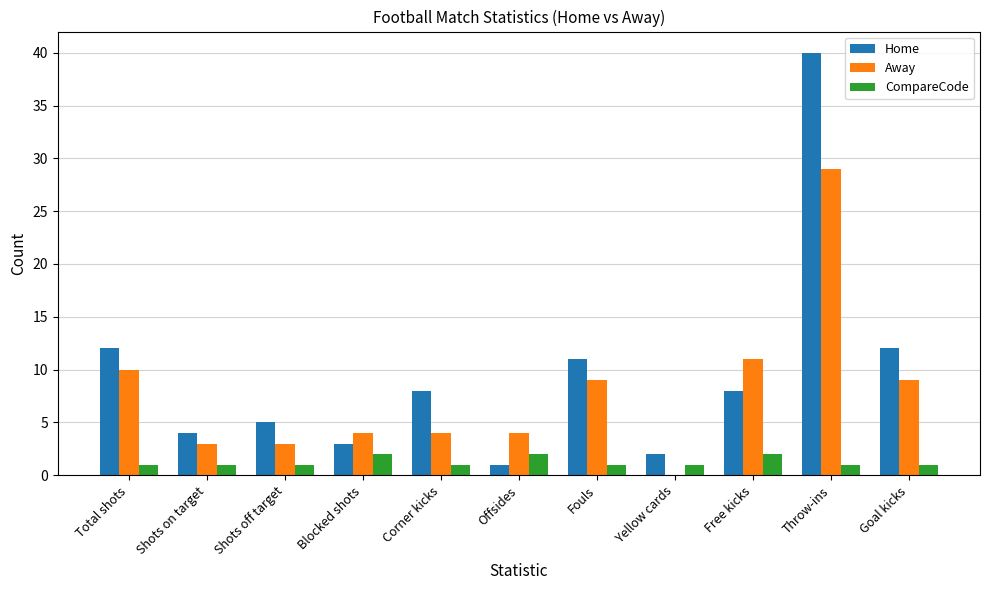

The value of Home at Free kicks is 8. True or false?

True